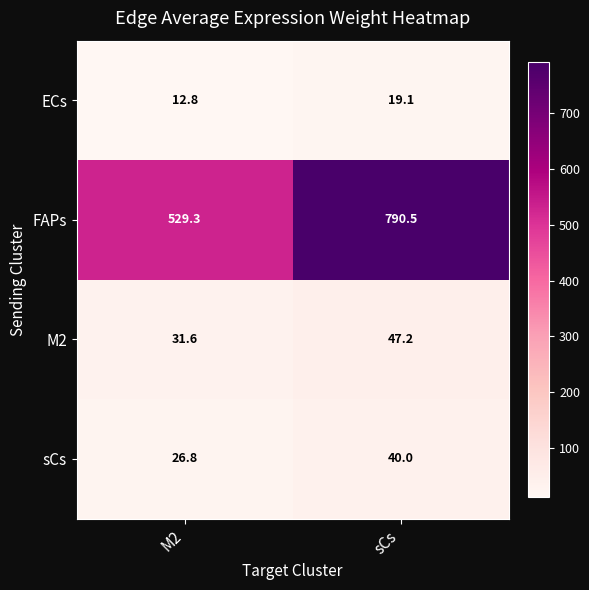

How many distinct data groups are displayed?

4